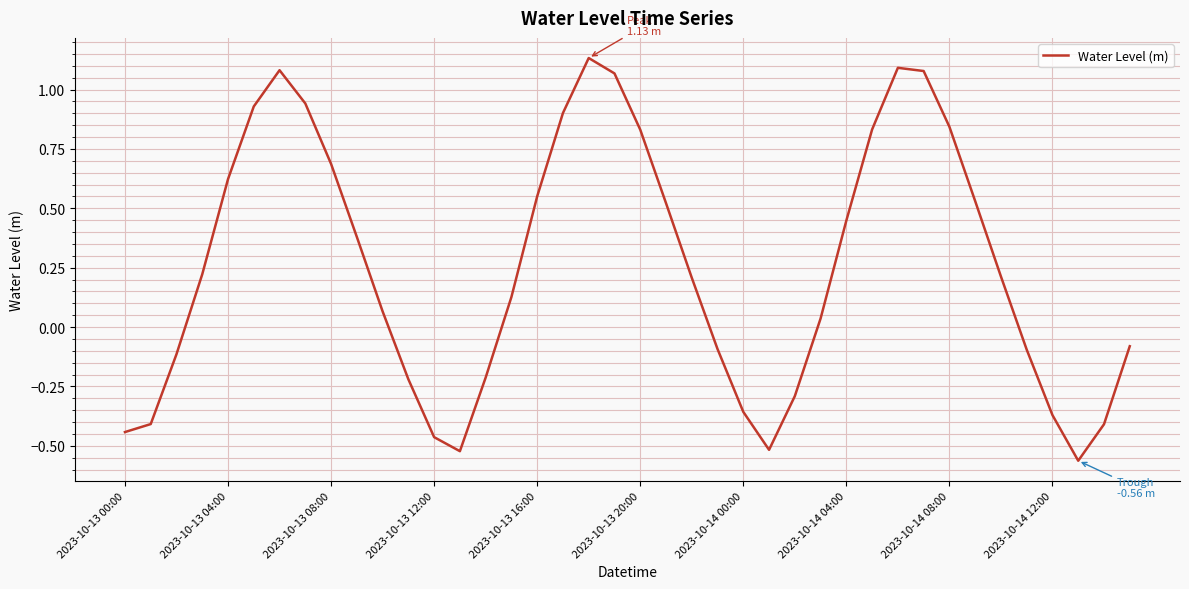

What is the difference between the maximum and minimum values?

1.7